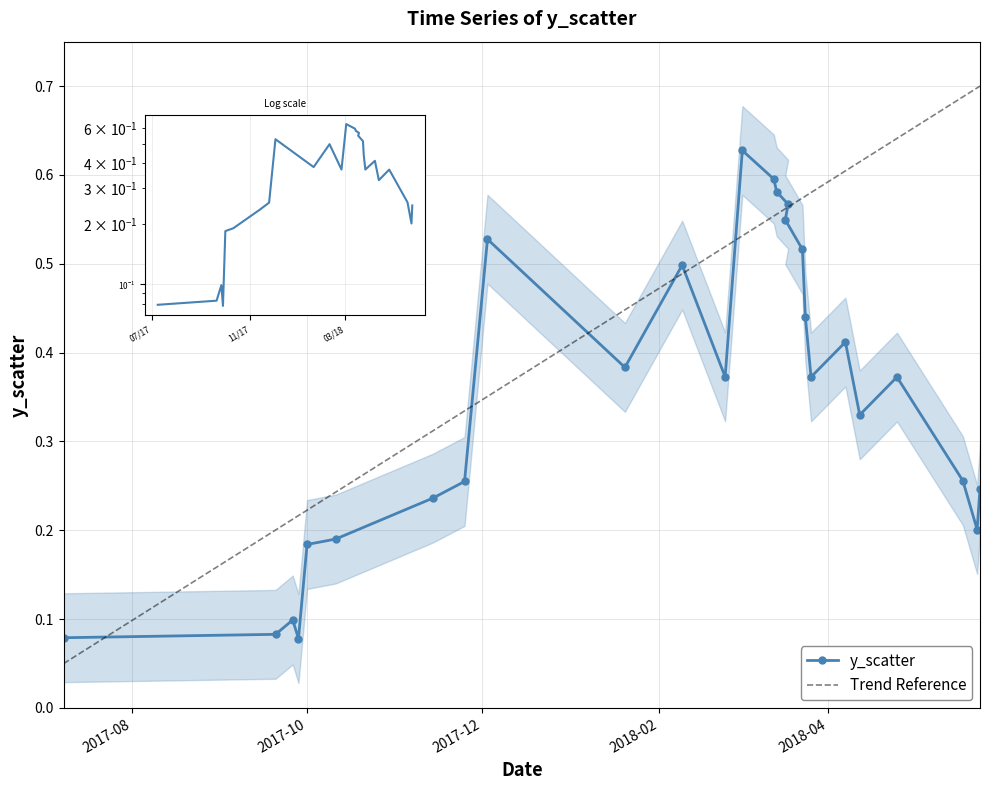

Rank the categories by value from highest to lowest.

2018-03-02, 2018-03-13, 2018-03-14, 2018-03-18, 2018-03-17, 2017-12-03, 2018-03-23, 2018-02-09, 2018-03-24, 2018-04-07, 2018-01-20, 2018-02-24, 2018-03-26, 2018-04-25, 2018-04-12, 2018-05-18, 2017-11-25, 2018-05-24, 2017-11-14, 2018-05-23, 2017-10-11, 2017-10-01, 2017-09-26, 2017-09-20, 2017-07-08, 2017-09-28